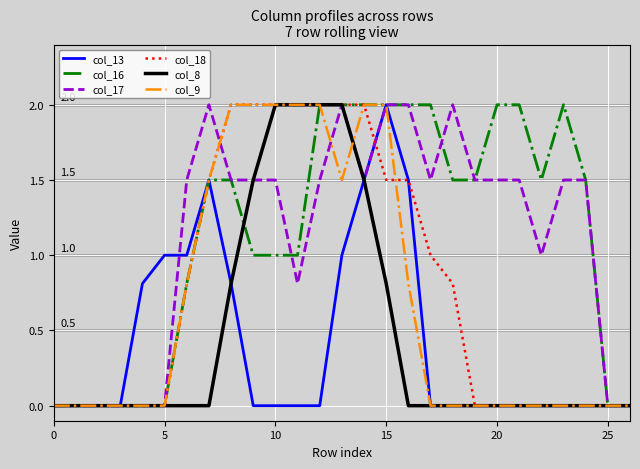

What is the maximum value shown in the chart?

2.0